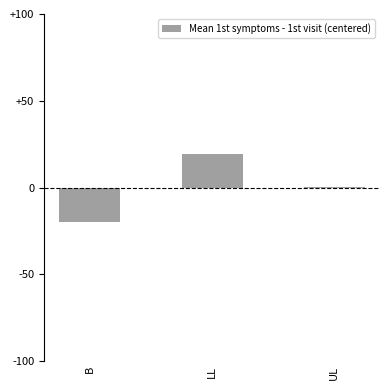

What value does the data have at LL?

19.5